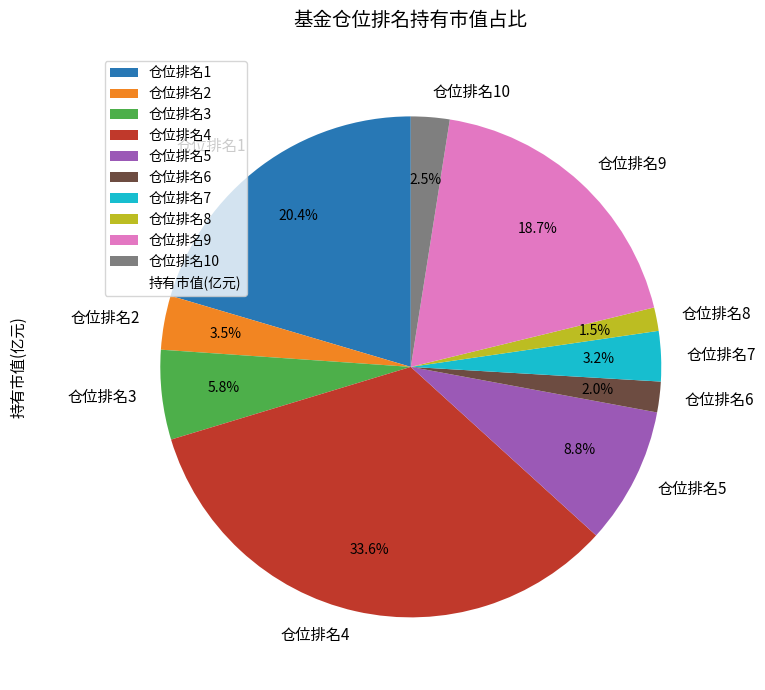

Count the number of slices in the pie.

10